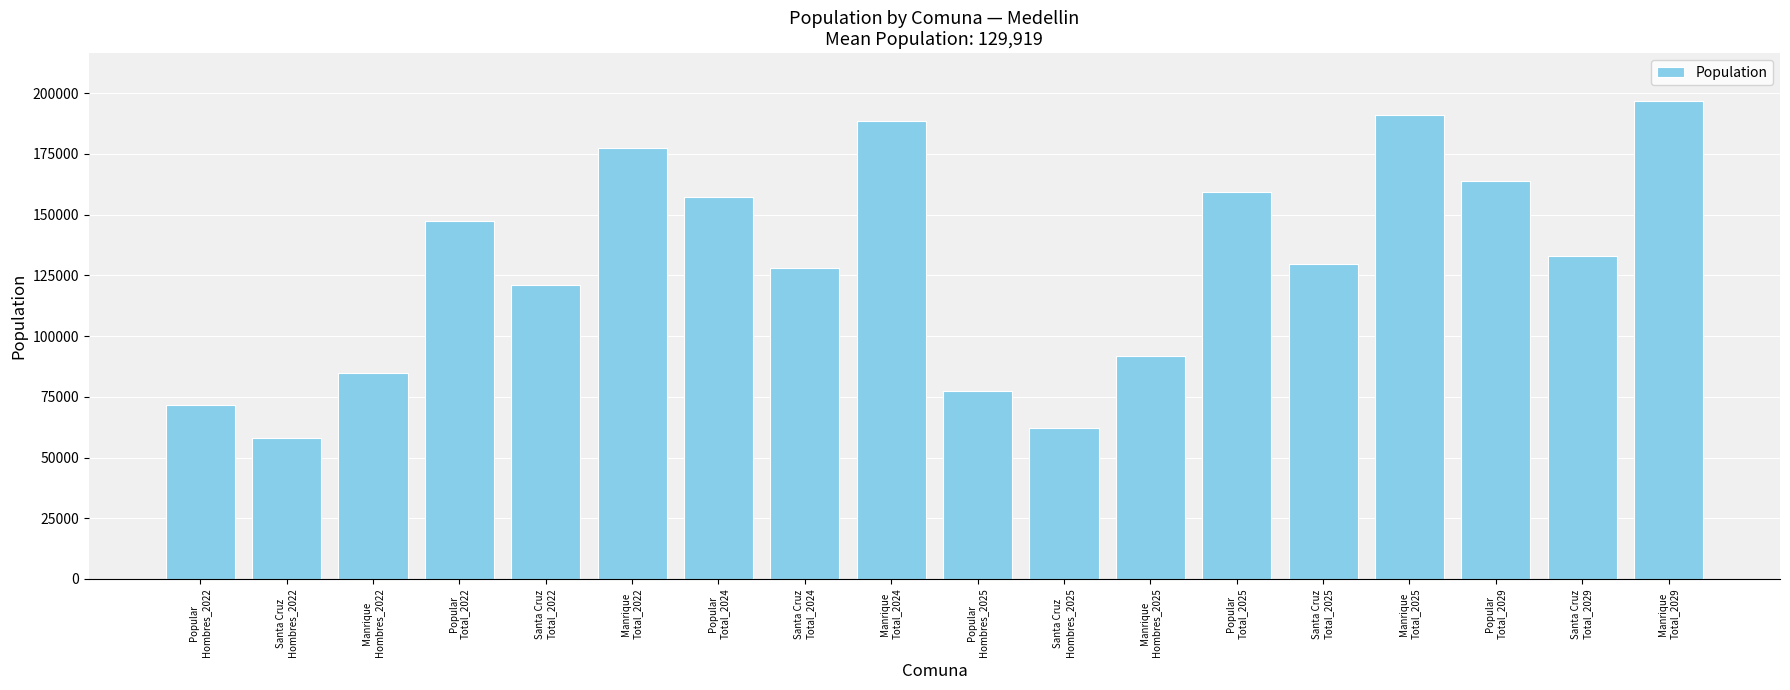

Count the number of categories in the chart.

18